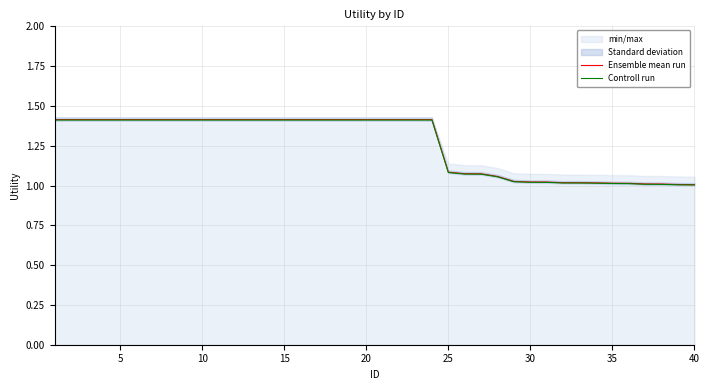

Reading left to right, list all the values displayed in this chart.

Ensemble mean run: 1.4	1.4	1.4	1.4	1.4	1.4	1.4	1.4	1.4	1.4	1.4	1.4	1.4	1.4	1.4	1.4	1.4	1.4	1.4	1.4	1.4	1.4	1.4	1.4	1.1	1.1	1.1	1.1	1.0	1.0	1.0	1.0	1.0	1.0	1.0	1.0	1.0	1.0	1.0	1.0
Controll run: 1.4	1.4	1.4	1.4	1.4	1.4	1.4	1.4	1.4	1.4	1.4	1.4	1.4	1.4	1.4	1.4	1.4	1.4	1.4	1.4	1.4	1.4	1.4	1.4	1.1	1.1	1.1	1.1	1.0	1.0	1.0	1.0	1.0	1.0	1.0	1.0	1.0	1.0	1.0	1.0